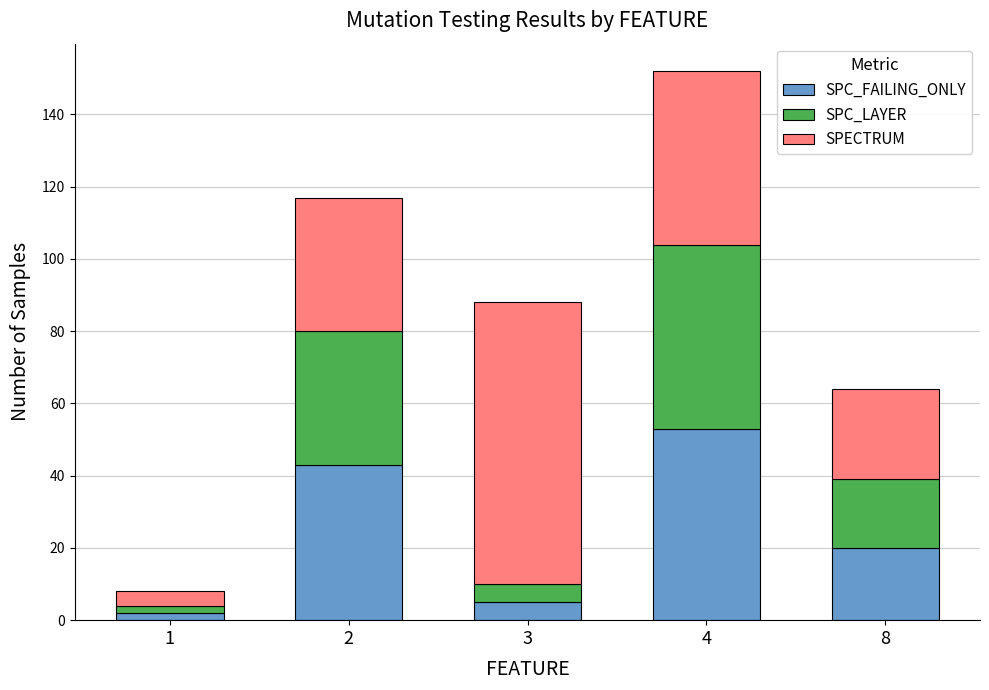

At which label does SPC_FAILING_ONLY reach its peak?

4